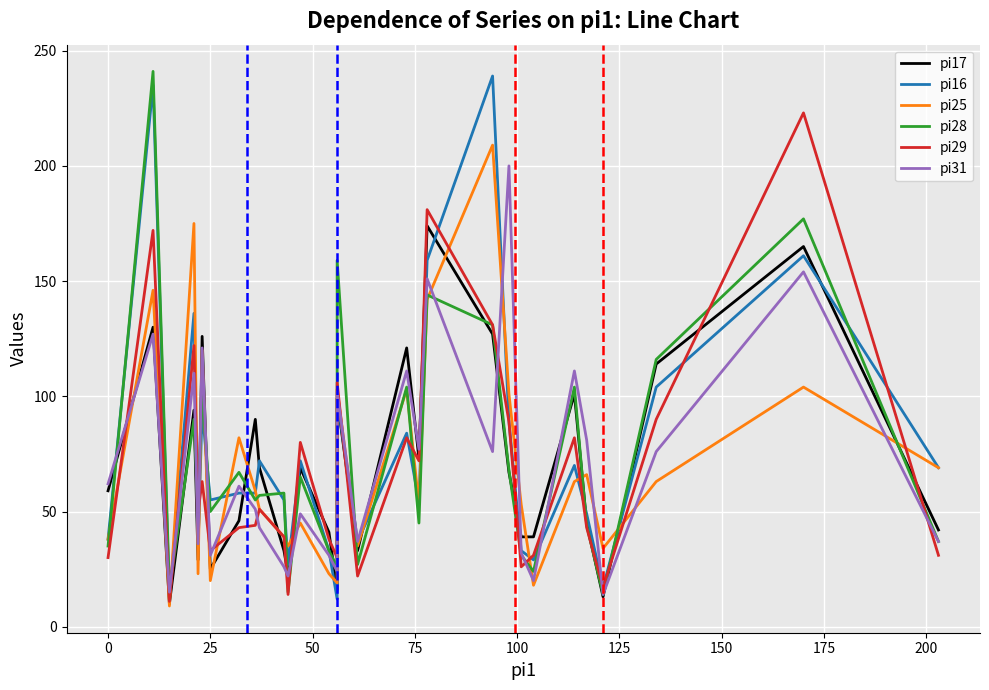

What is the average value of the pi28 series?

72